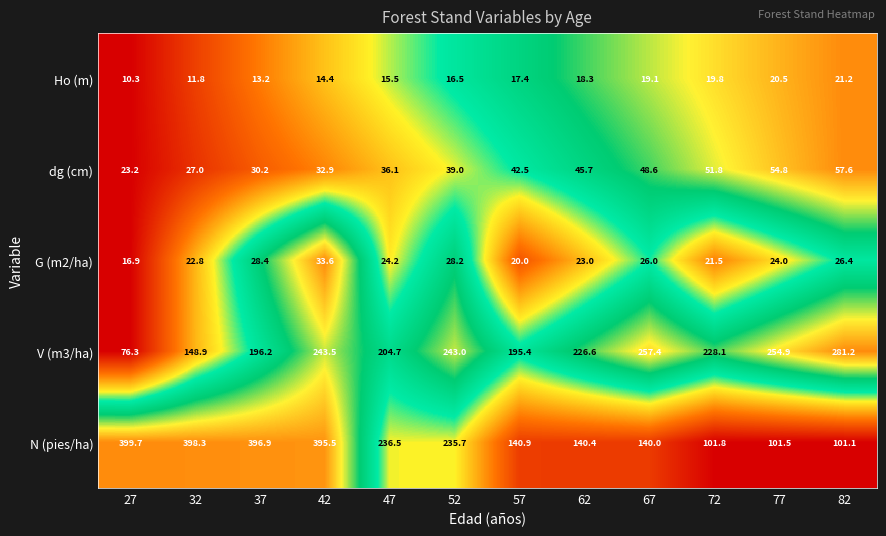

Which series has the largest total across all categories?

N (pies/ha)